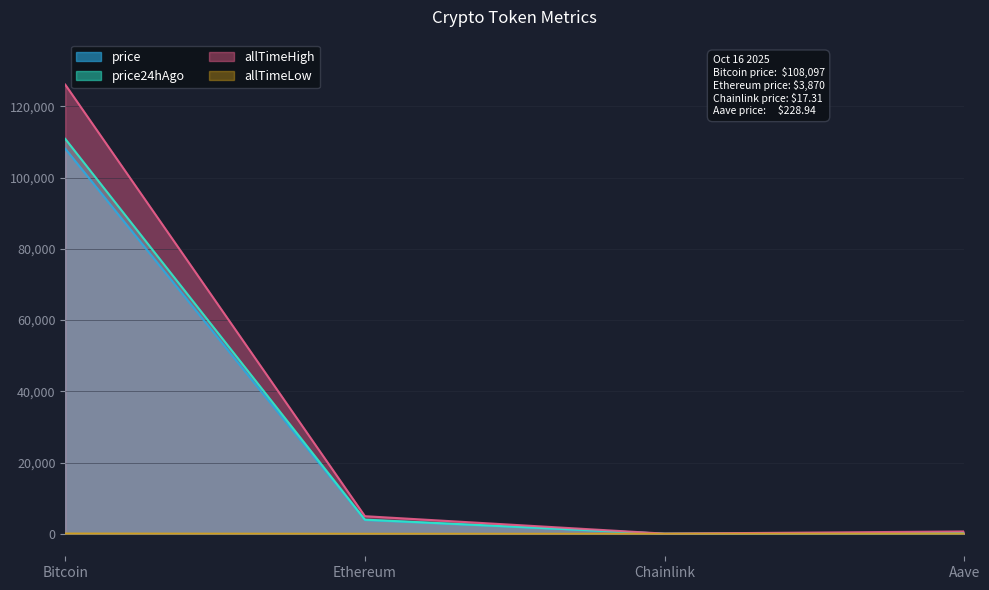

Which series changed the most between Chainlink and Aave?

allTimeHigh